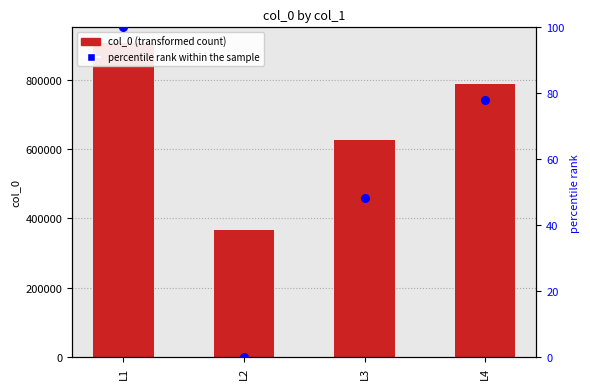

At how many categories does at least one series exceed 240252?

4